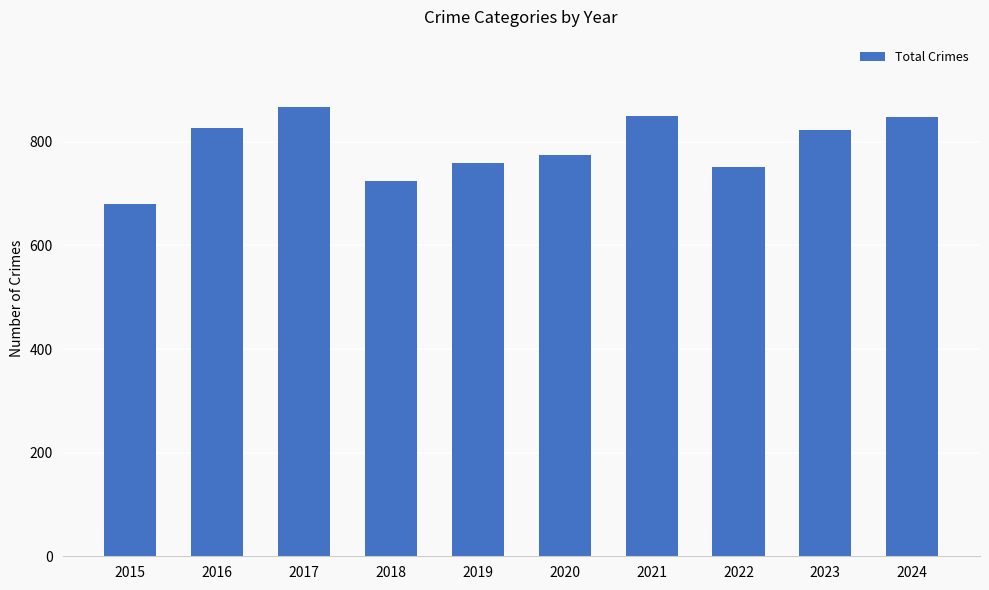

What is the sum of the values at 2023 and 2020?

1596